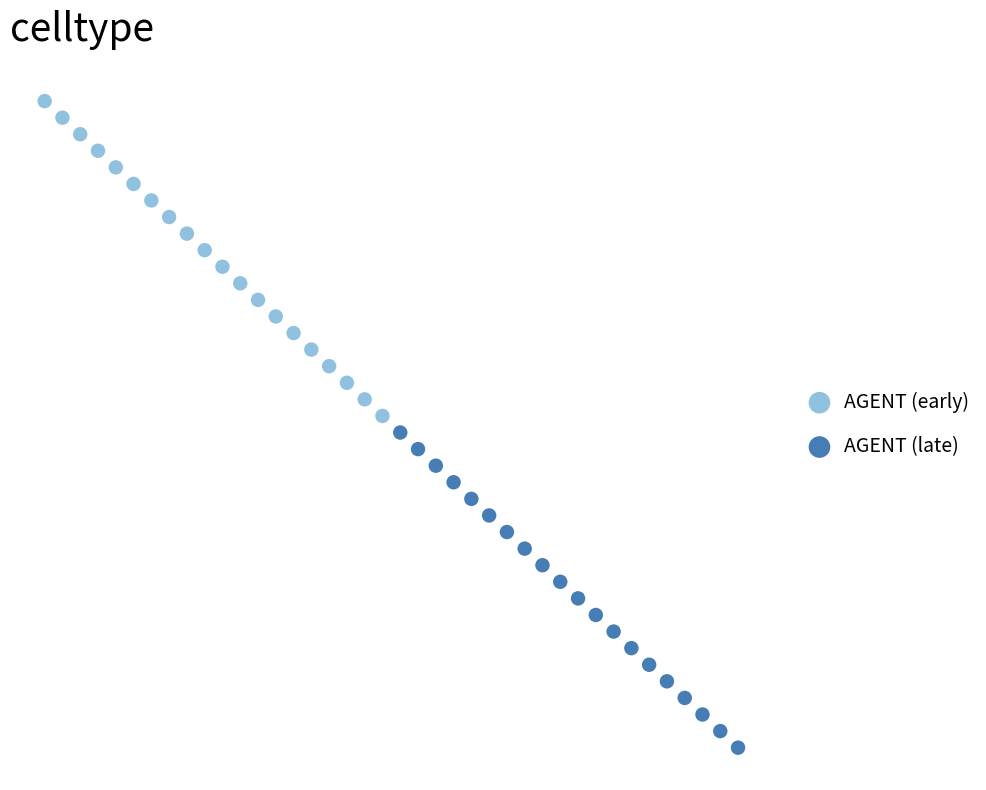

Which series has the widest spread of Y values?

AGENT (late)